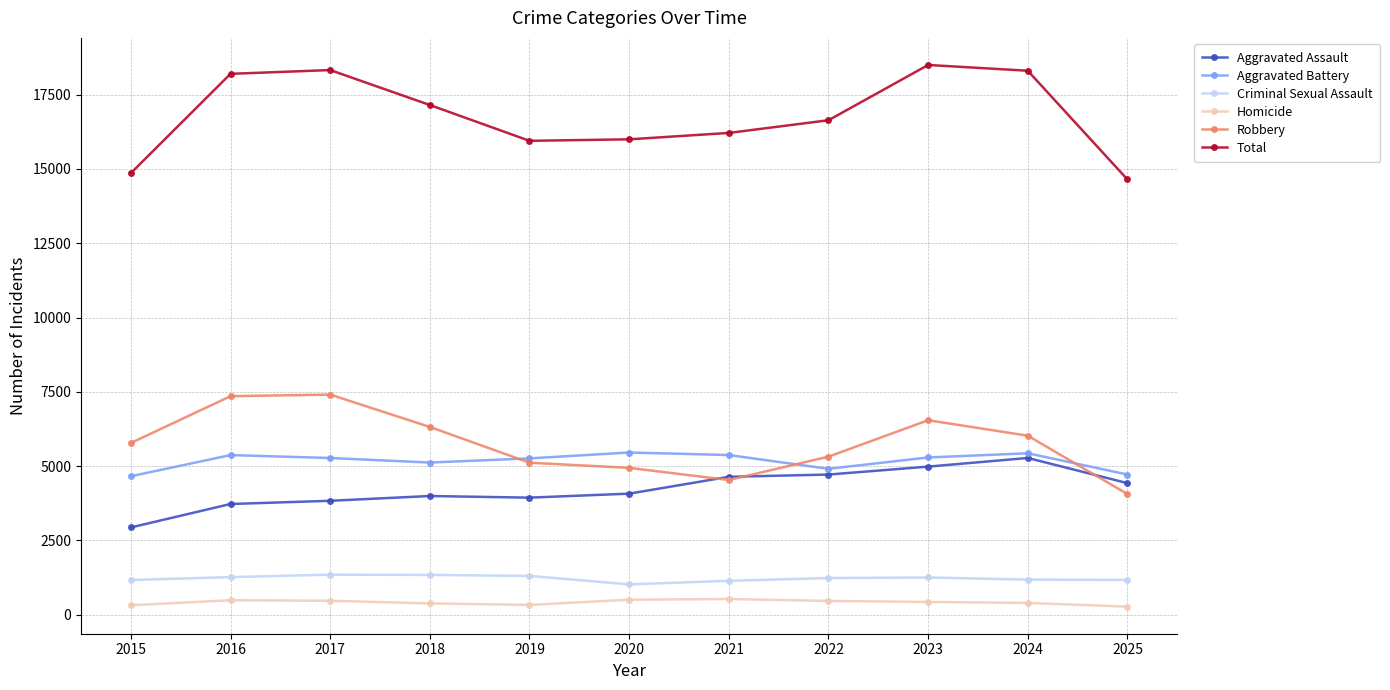

Is it true that Aggravated Battery equals 4717 at 2025?

True